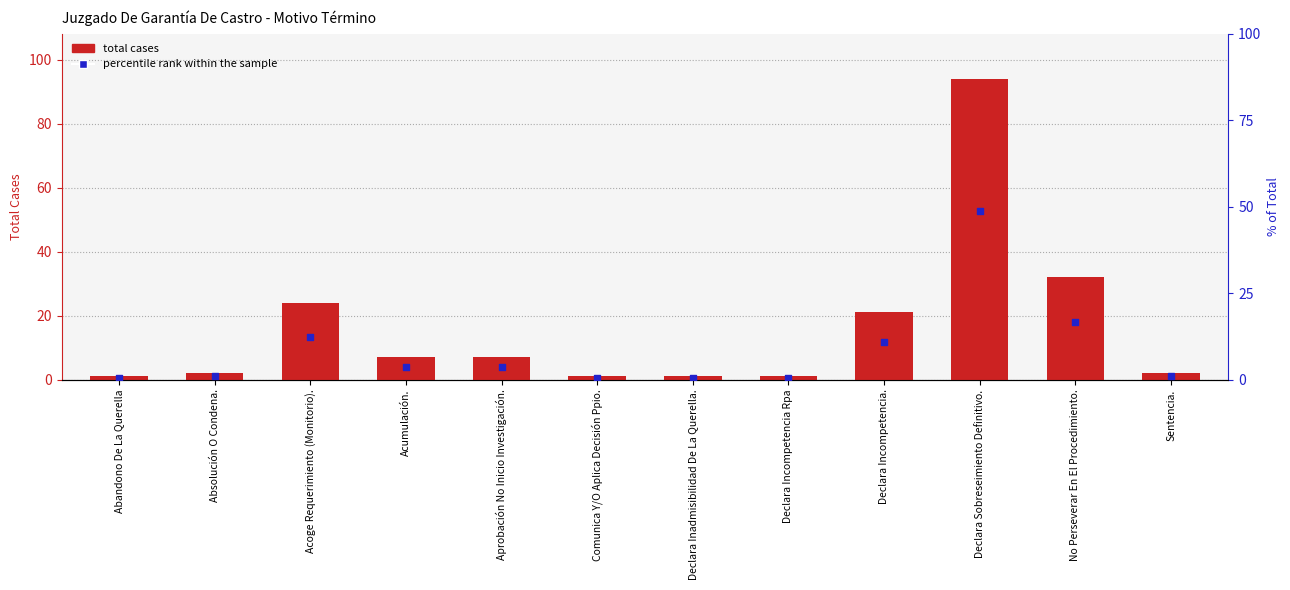

What is the total value across all series at Abandono De La Querella?

1.5